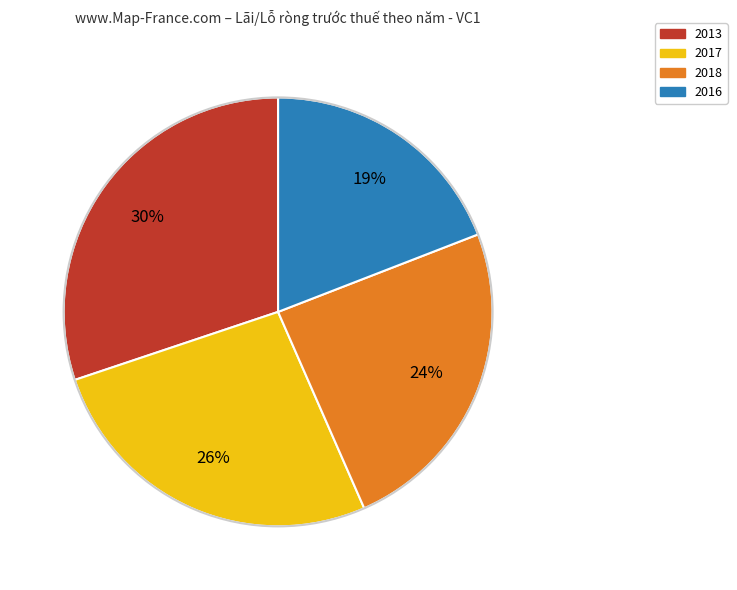

To the nearest percent, what is the difference between the largest and smallest slice percentages?

11%